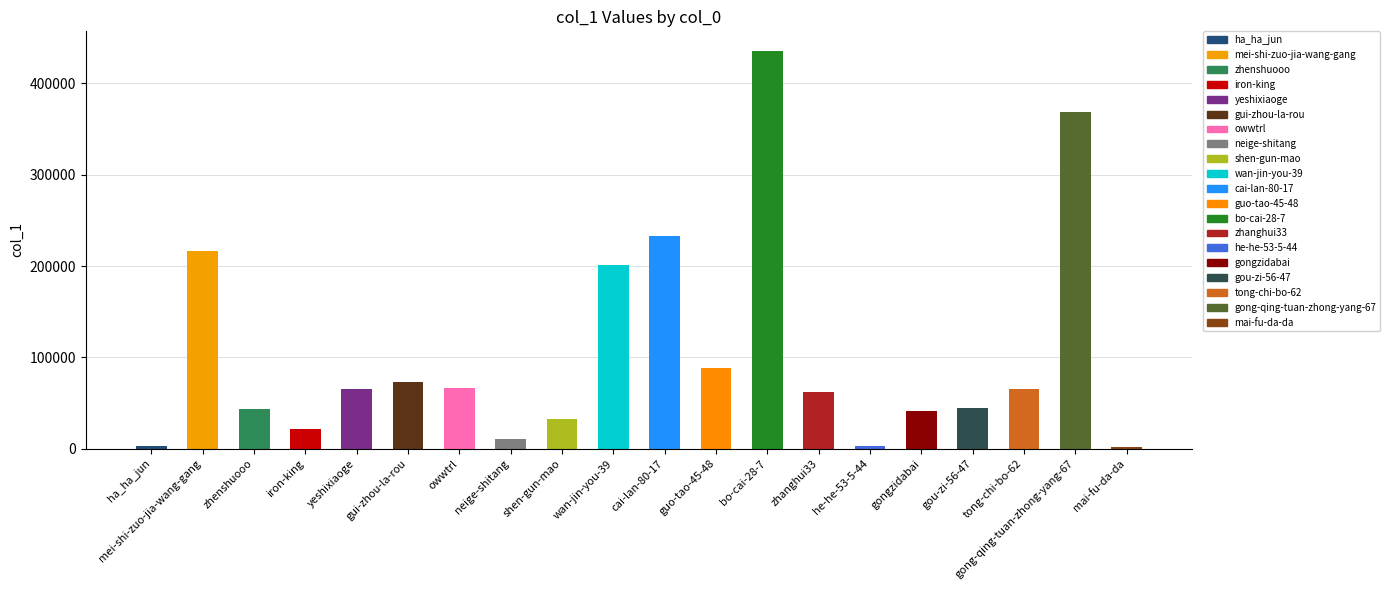

Approximately how many times larger is the value at tong-chi-bo-62 compared to wan-jin-you-39?

0.3